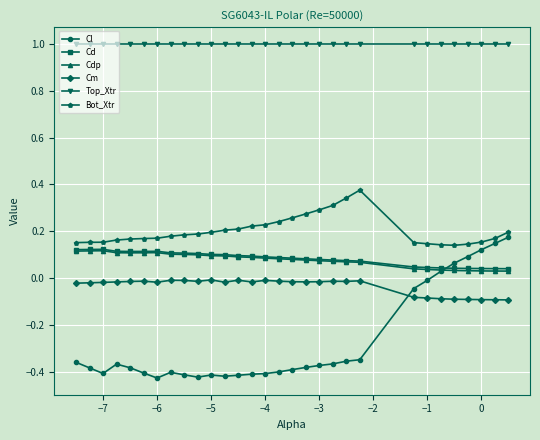

At how many categories does at least one series exceed 0?

30